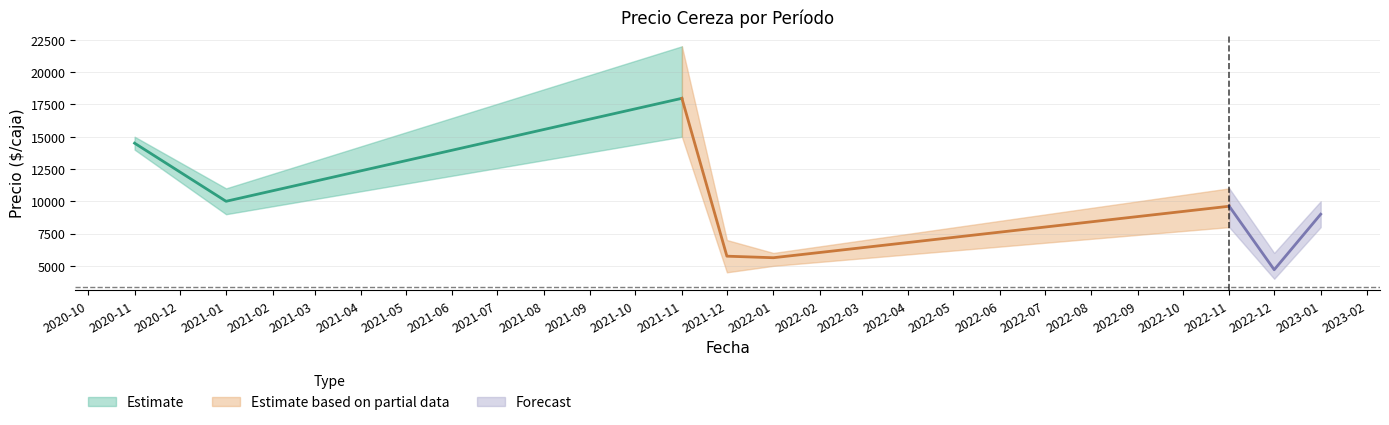

Is the value of Precio máximo at 2021-01 greater than the value of Precio mínimo at 2022-12?

Yes